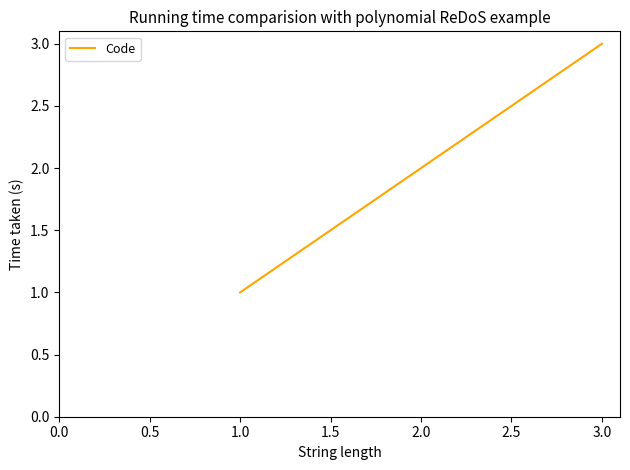

What is the smallest value displayed?

1